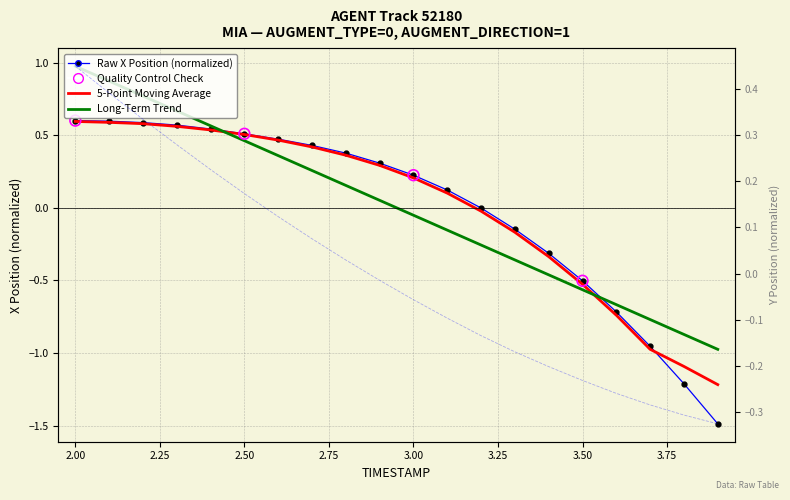

Which series has the largest Y range (max minus min)?

X